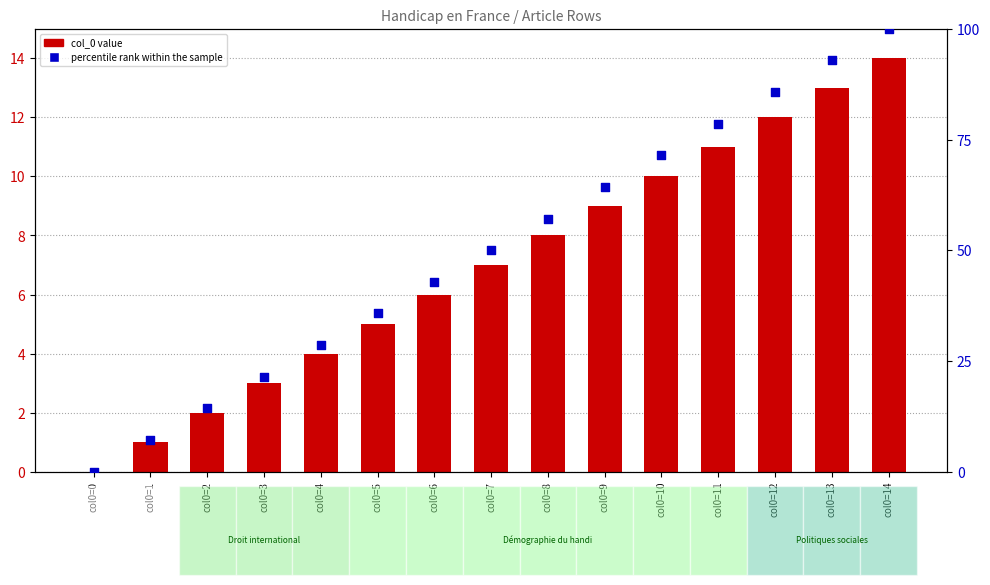

Is the value of percentile rank within the sample at col0=3 greater than the value of col_0 value (row index) at col0=12?

Yes